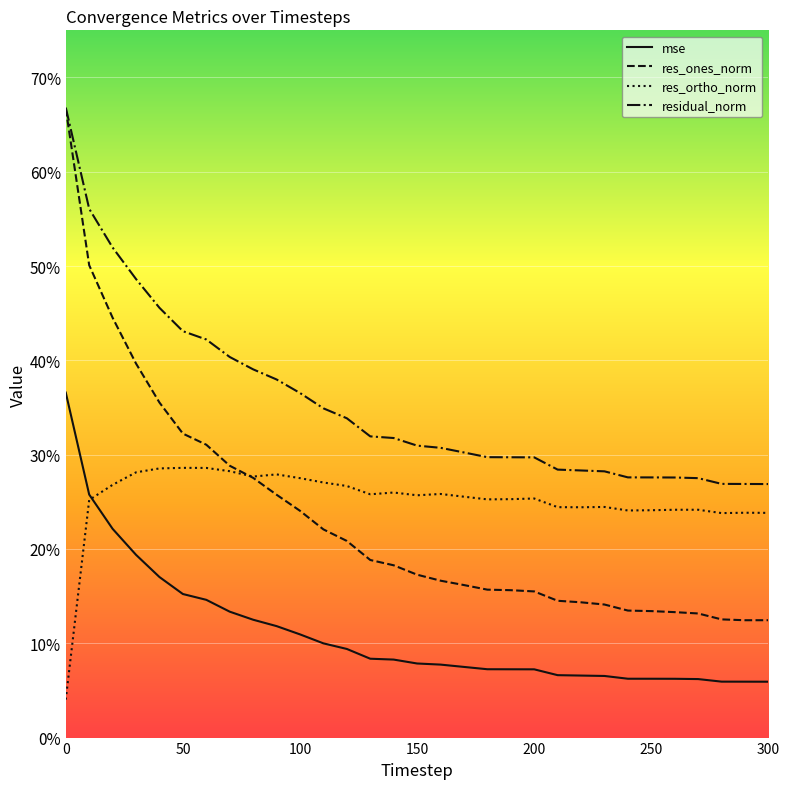

Is this an area chart (filled region under the line)?

No